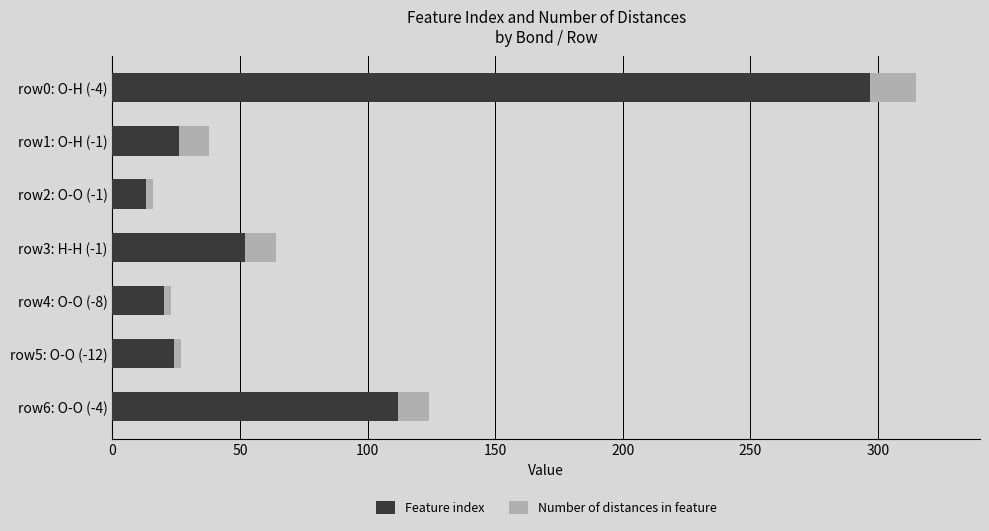

Which category has the highest value in the Feature index series?

row0: O-H (-4)